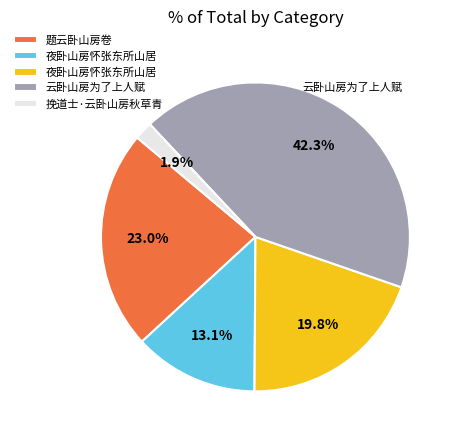

How many slices are in this pie chart?

5